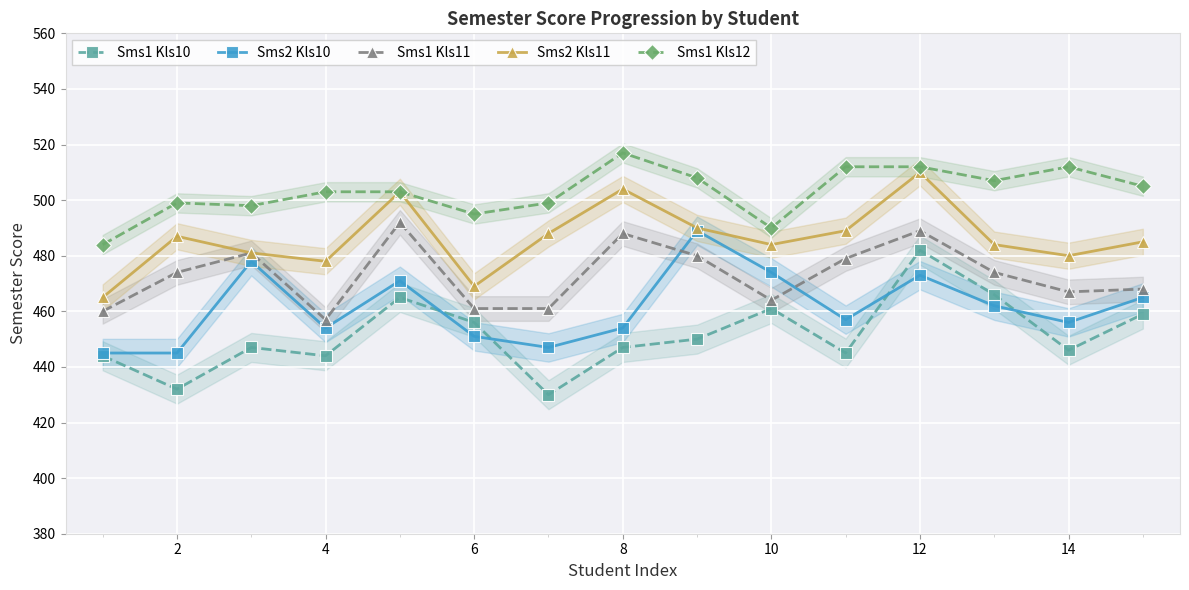

In Sms1 Kls11, how many points are higher than both neighbors (excluding endpoints)?

4